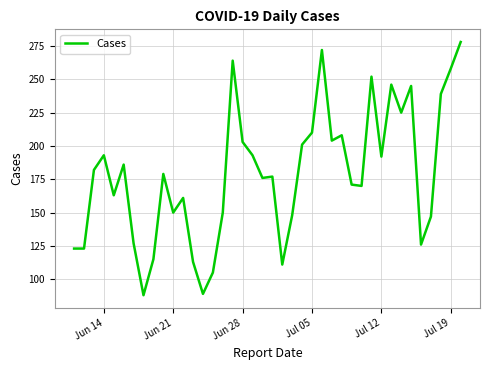

What is the difference between the maximum and minimum values?

190